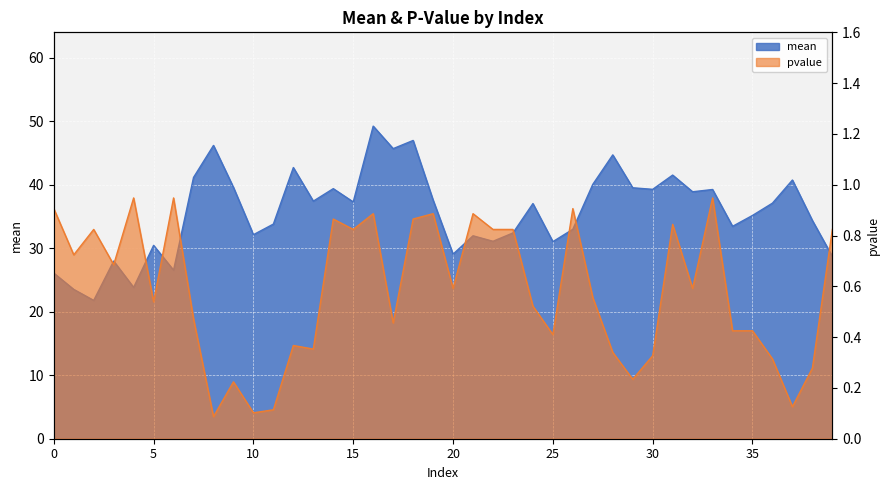

Which has a higher value, 19 or 13?

19